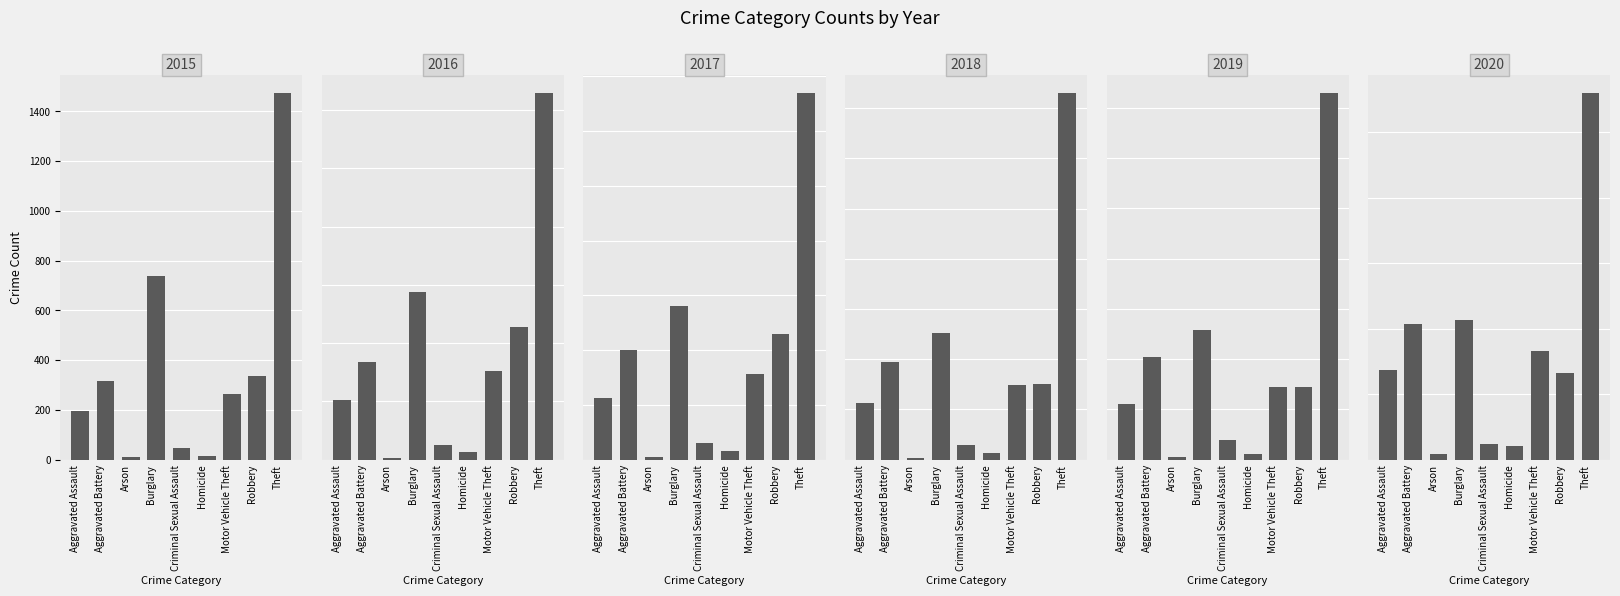

Rank the series at Robbery from lowest to highest value.

2020, 2019, 2018, 2015, 2016, 2017